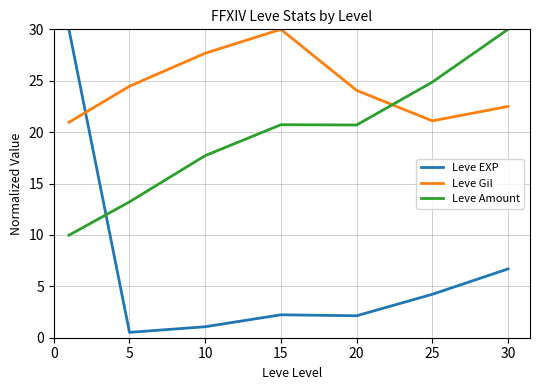

After their last crossing, which series has the higher values: Leve EXP or Leve Amount?

Leve Amount